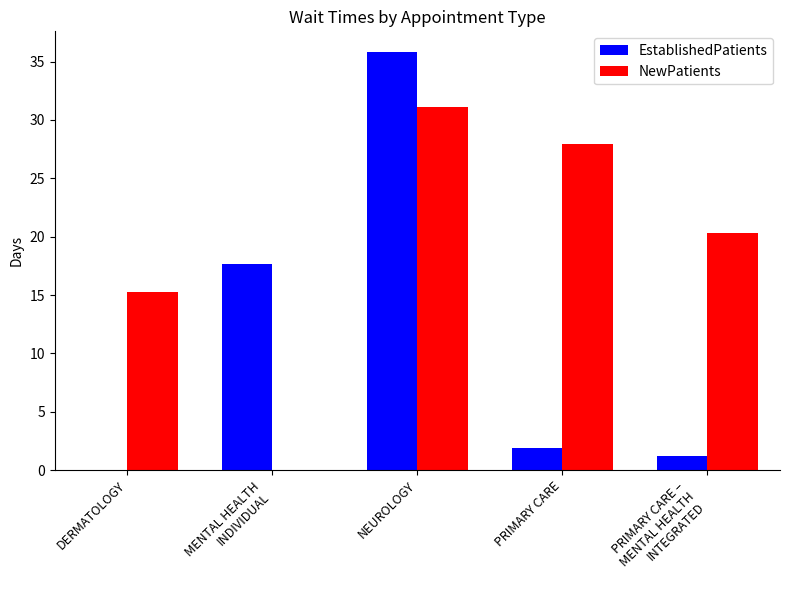

What is the spread (max minus min) of values at DERMATOLOGY?

15.3